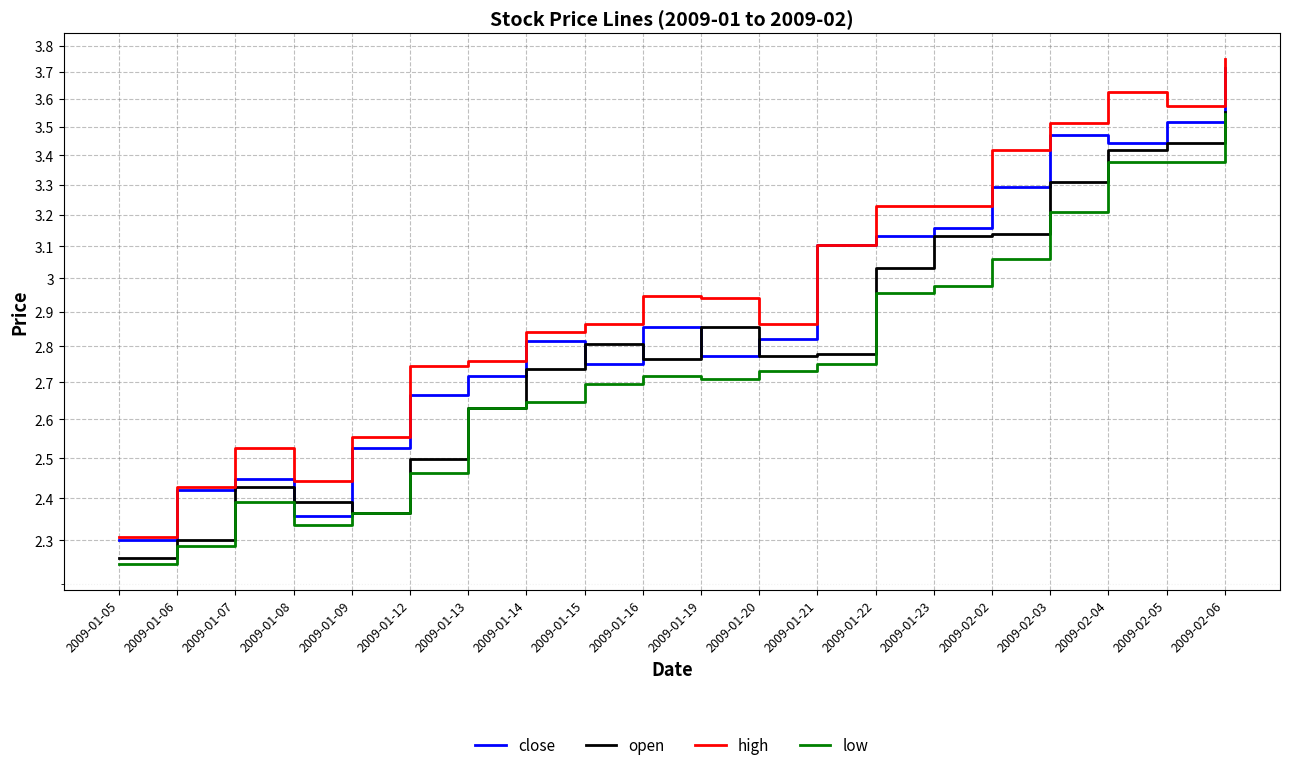

True or false: high and close cross at least once.

False